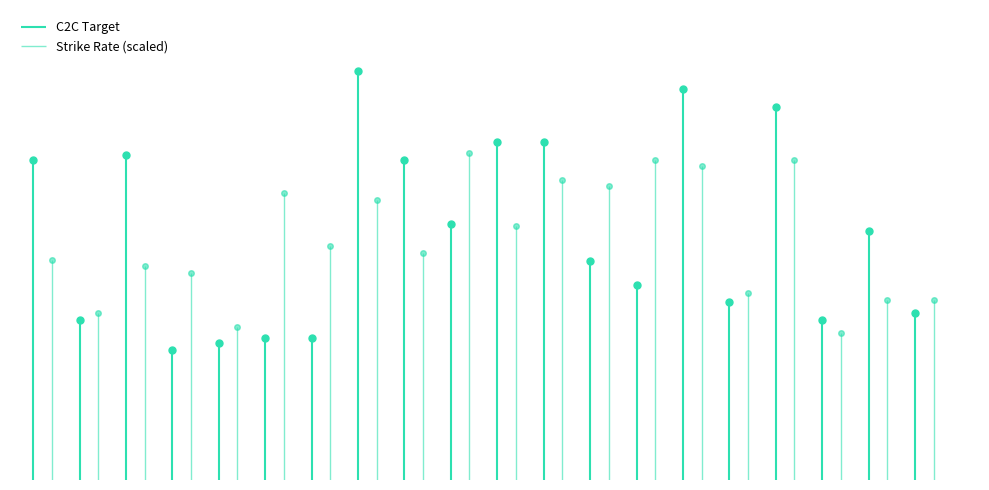

Rank the categories by value from highest to lowest.

1908446141, 1908446149, 1908446151, 1908446145, 1908446146, 1908446136, 1908446134, 1908446143, 1908446144, 1908446153, 1908446147, 1908446148, 1908446150, 1908446154, 1908446135, 1908446152, 1908446139, 1908446140, 1908446138, 1908446137